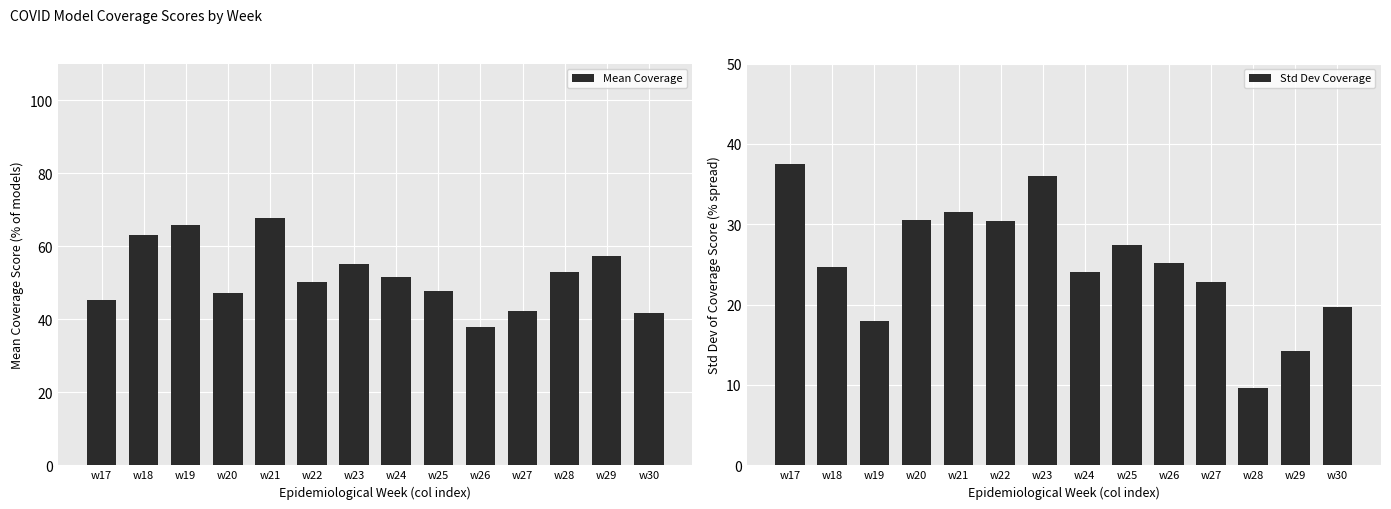

What is the maximum value shown in the chart?

67.7